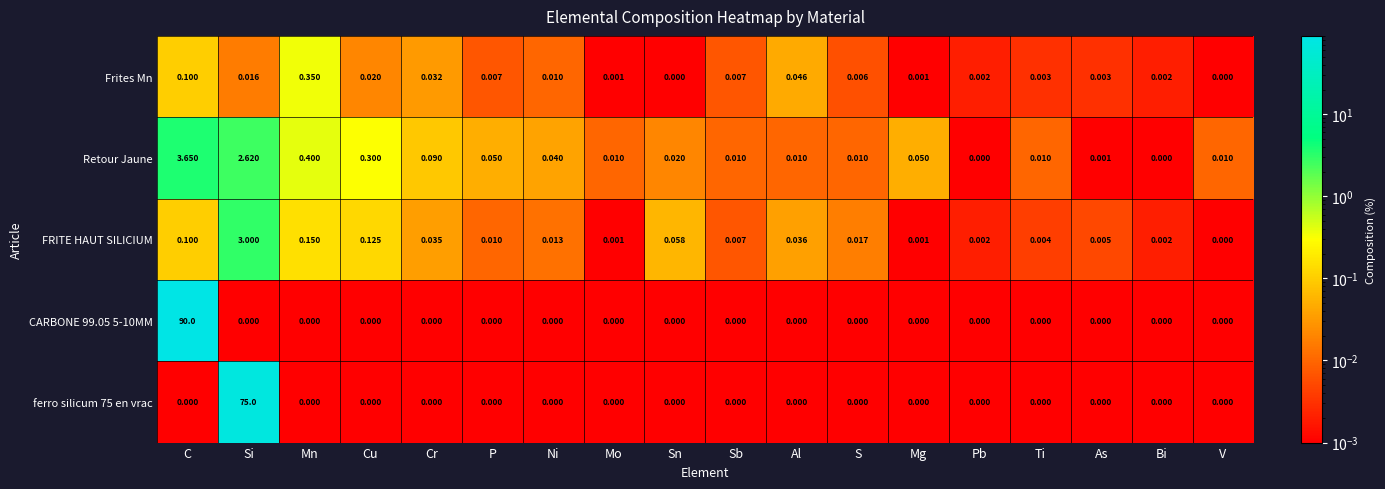

At which category does the chart reach its minimum across all series?

Sn